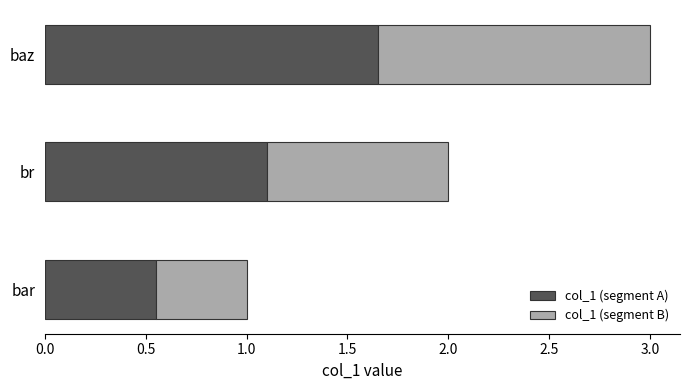

What is the sum of all col_1 (segment A) values?

3.3